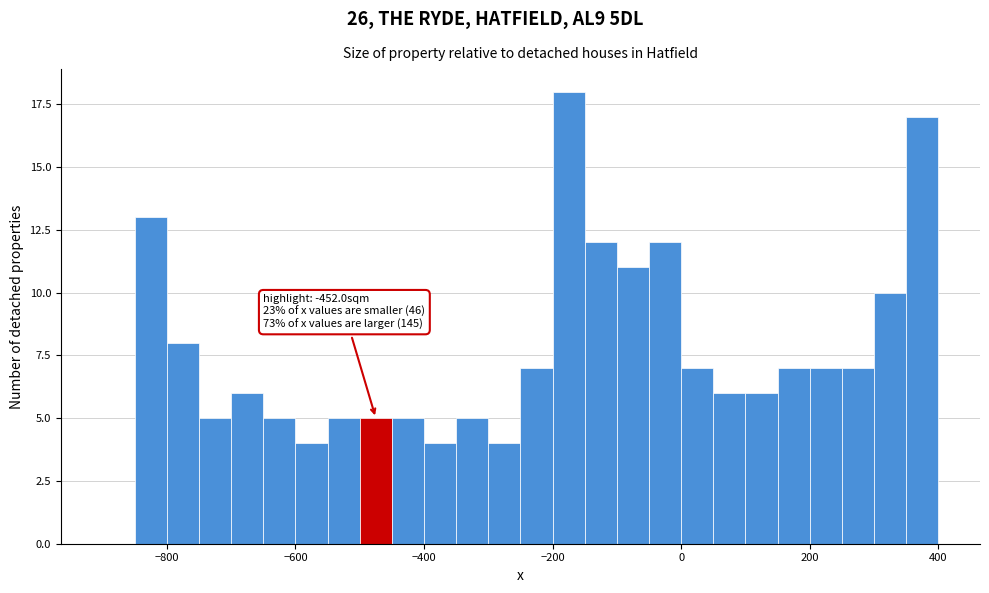

Read against the x-axis, roughly where is the centre of the tallest bar?

-180